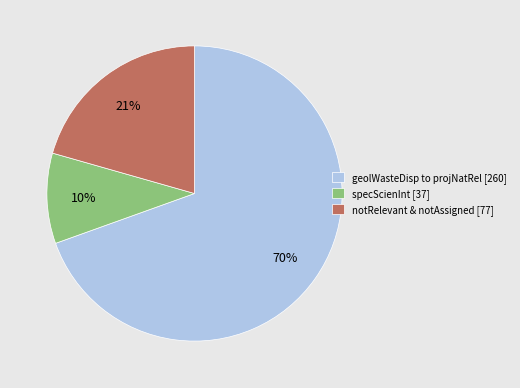

To the nearest percent, what is the average slice percentage?

33%